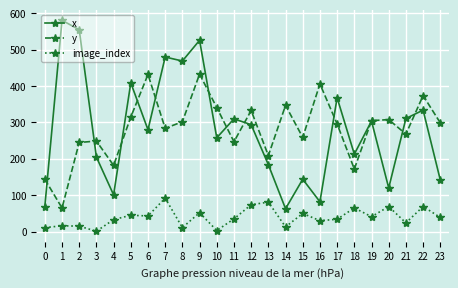

Rank the series by their maximum value, from highest to lowest.

x, y, image_index